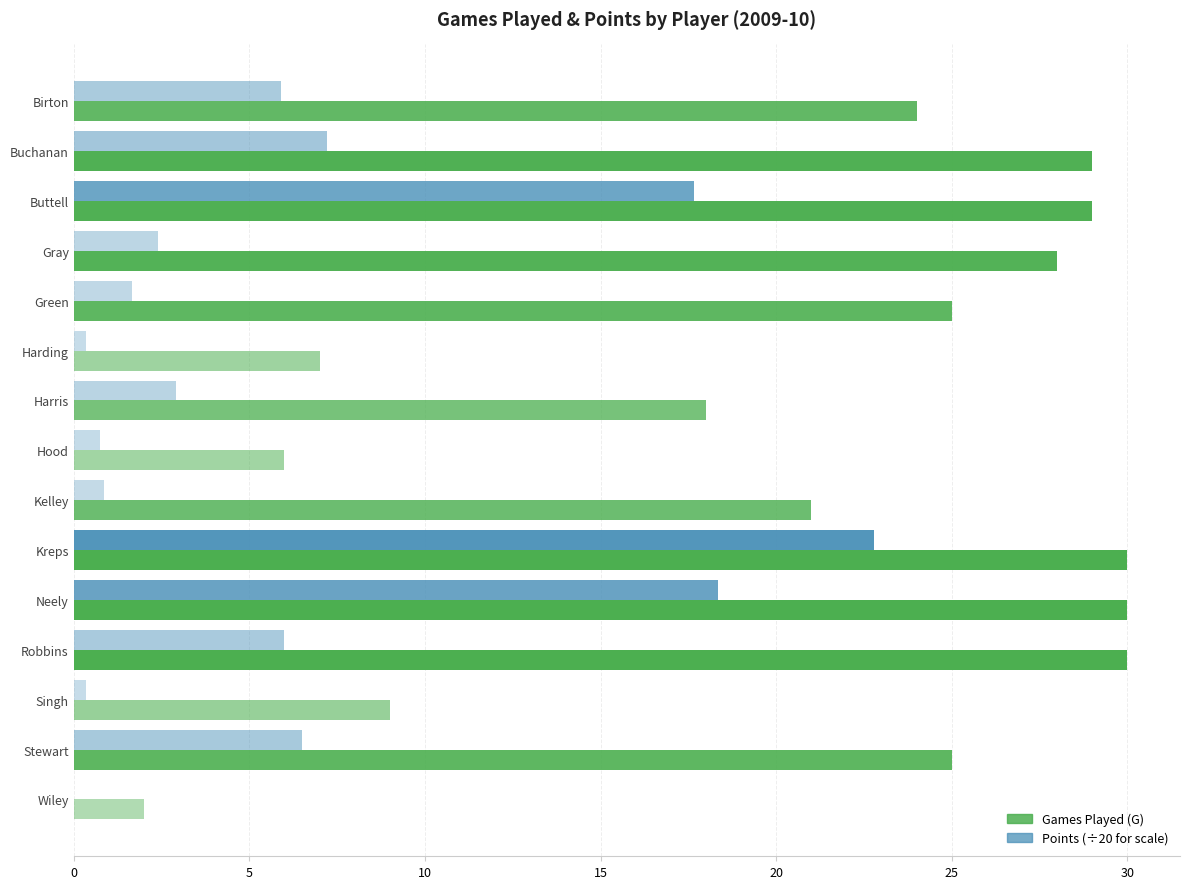

At which category is the sum across all series the highest?

Kreps